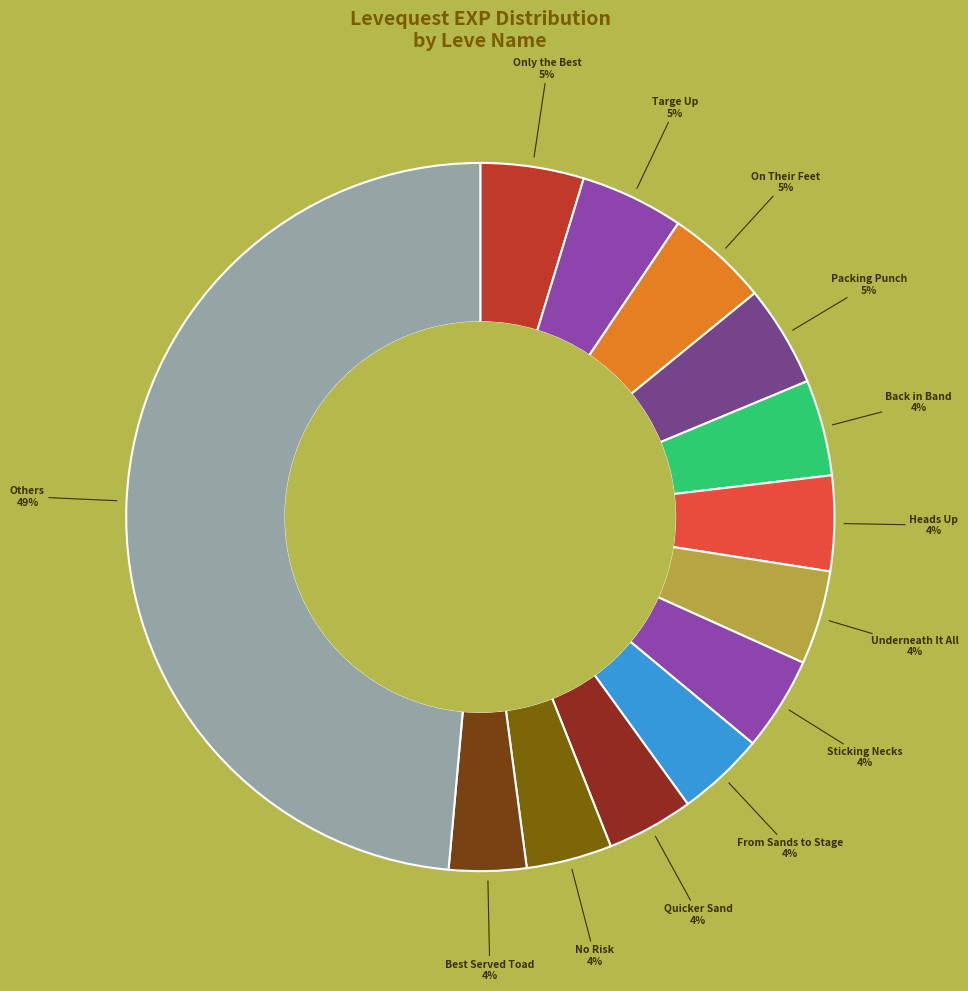

How many segments does this pie chart have?

13